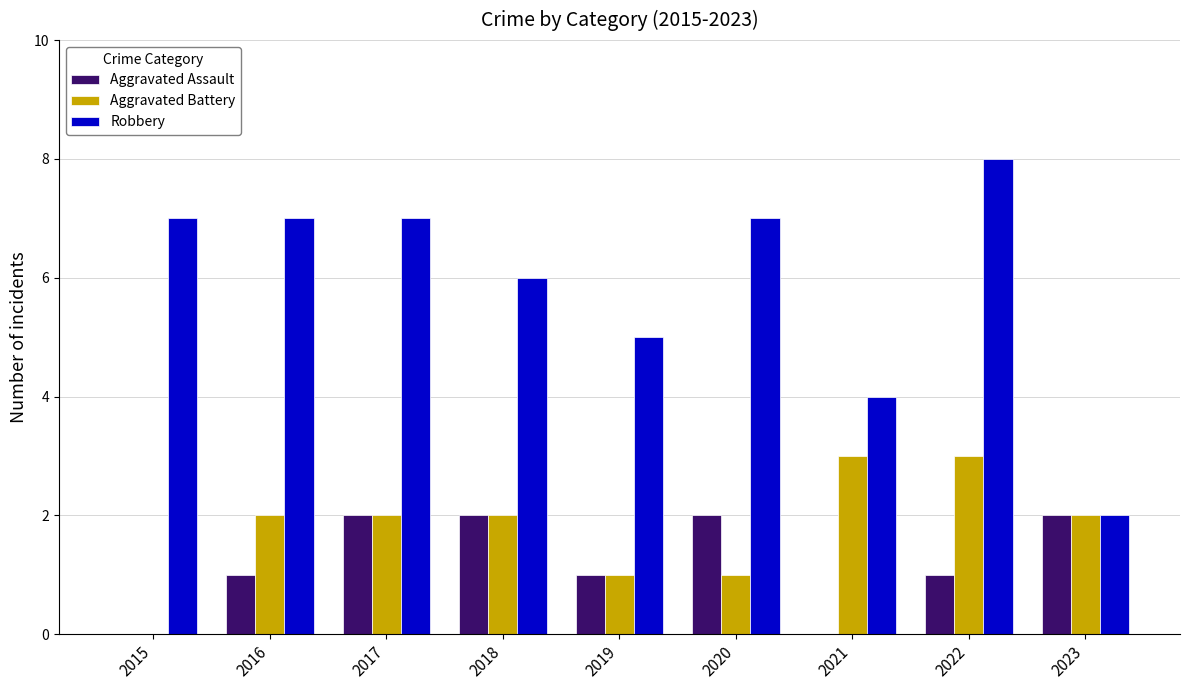

True or false: Robbery has a value of 7 at 2019.

False